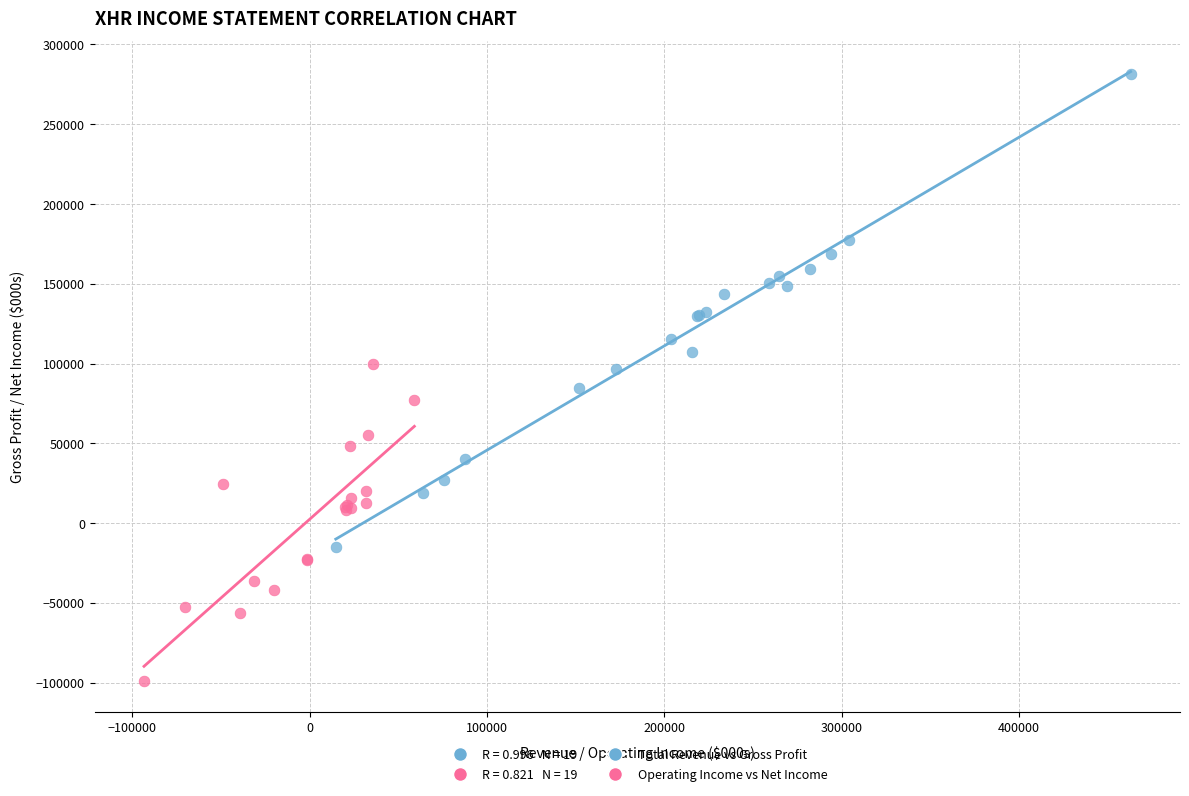

Which series reaches the minimum Y coordinate?

Operating Income vs Net Income